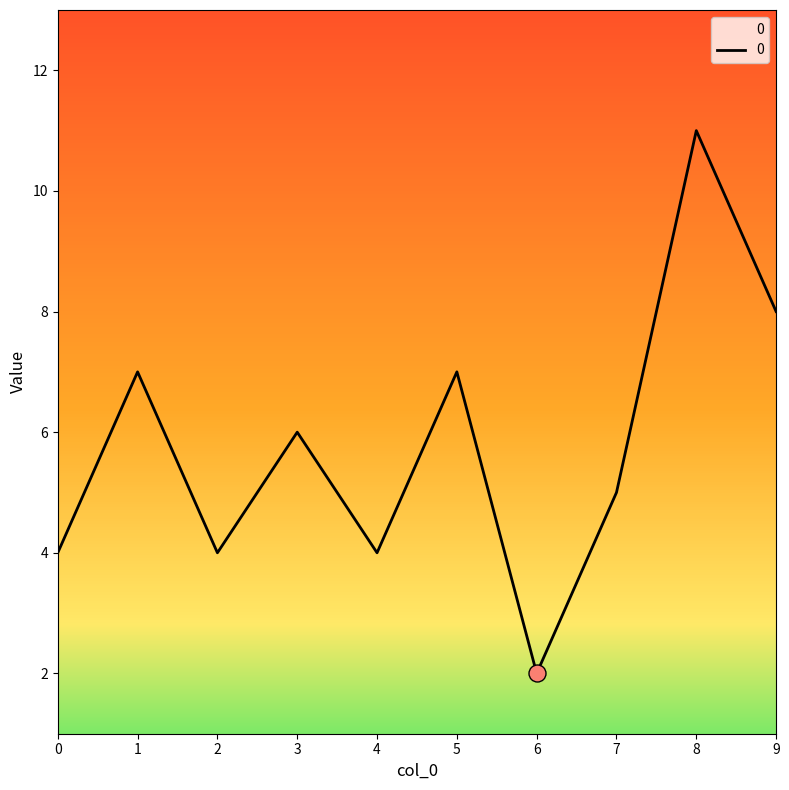

Between 6 and 4, which is larger?

4